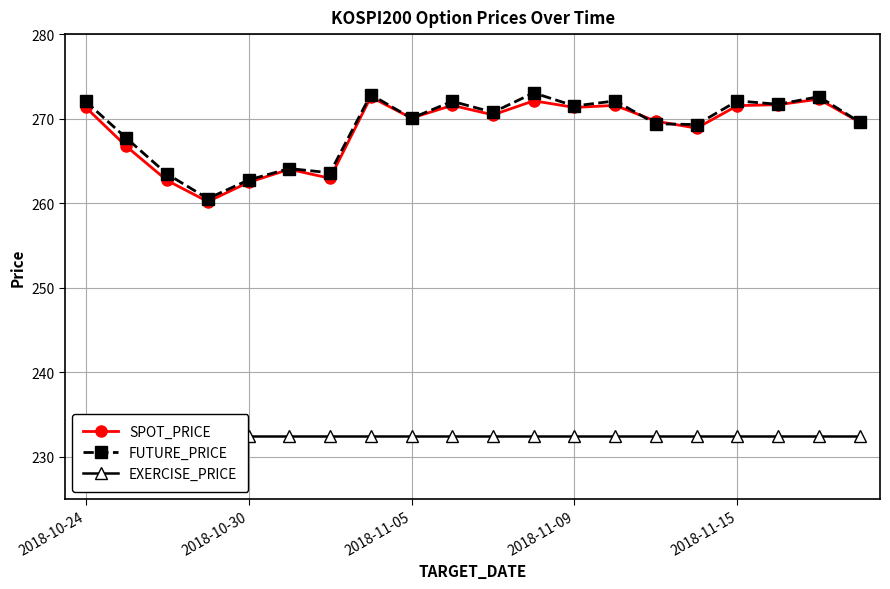

What are all the series names shown in the legend?

SPOT_PRICE, FUTURE_PRICE, EXERCISE_PRICE